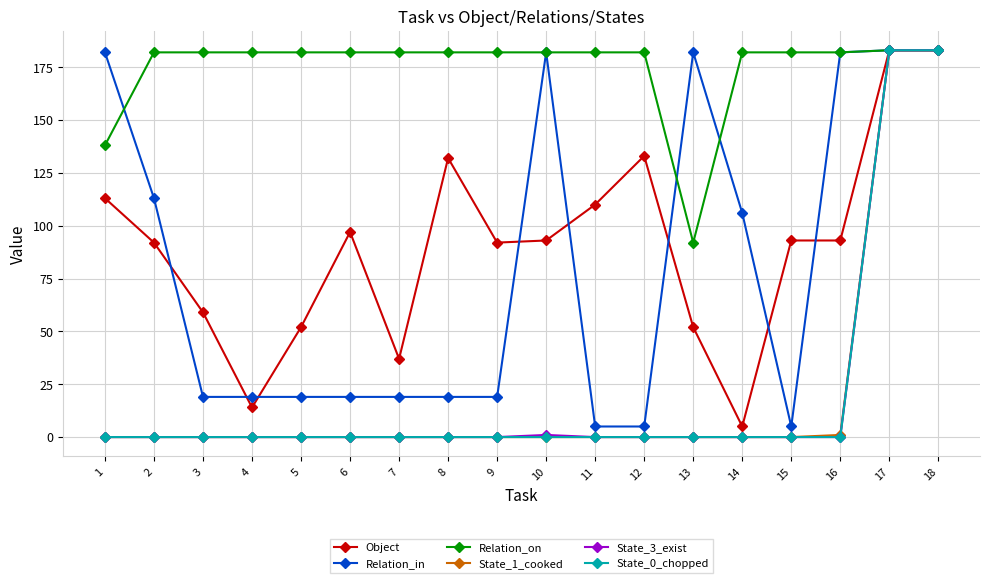

Which series changed the most between 6 and 8?

Object